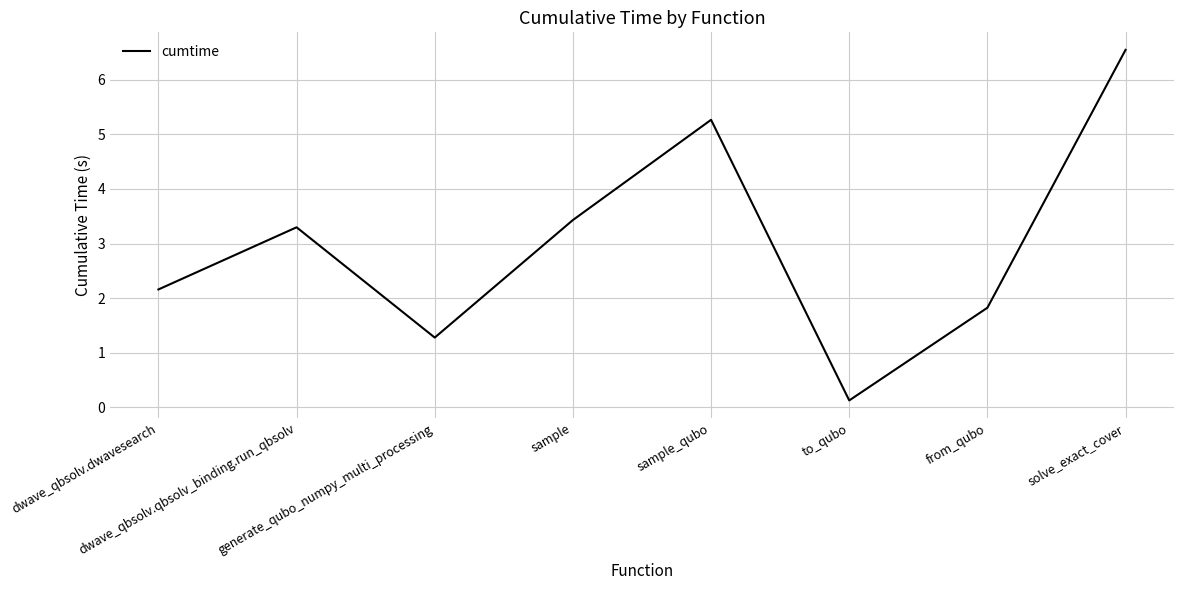

Which has a higher value, sample_qubo or generate_qubo_numpy_multi_processing?

sample_qubo